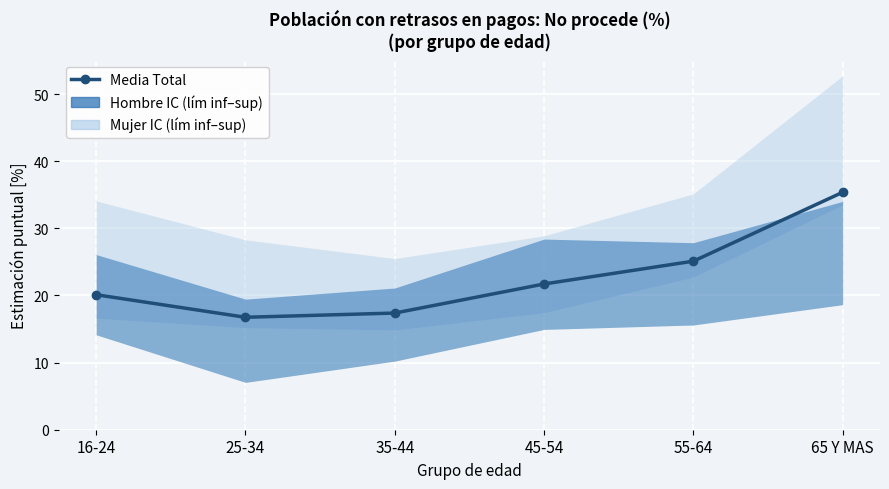

True or false: the data shows 35.4 at 65 Y MAS.

True